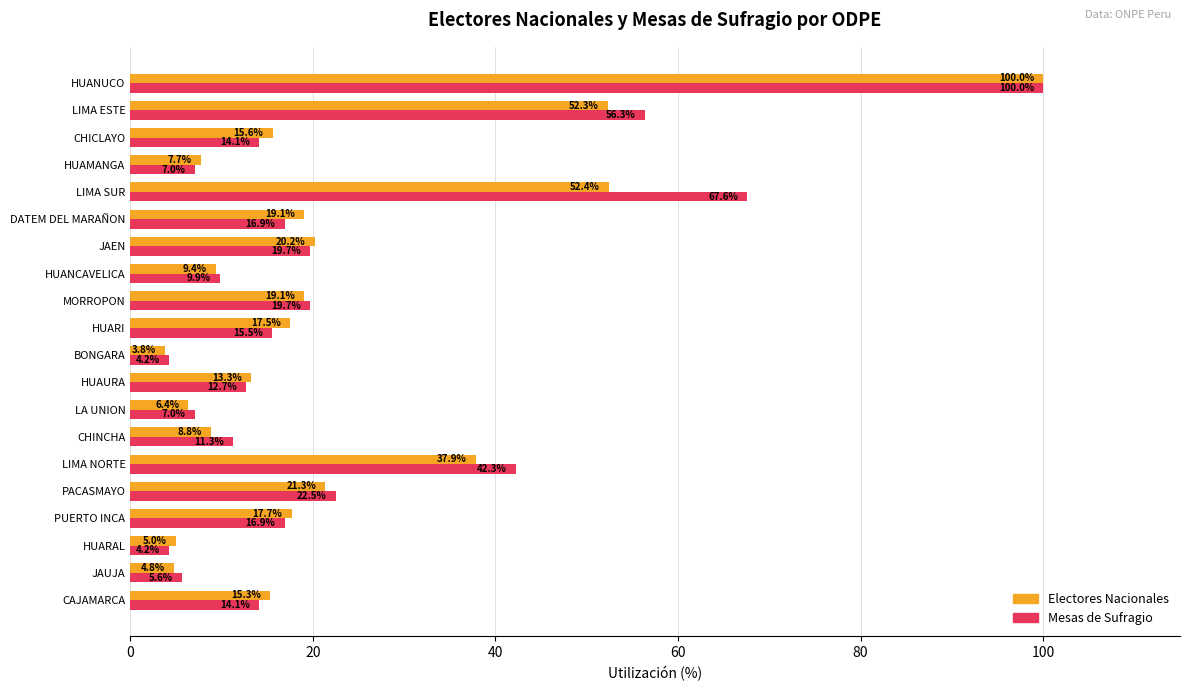

How many data points in Electores Nacionales are above 17?

10